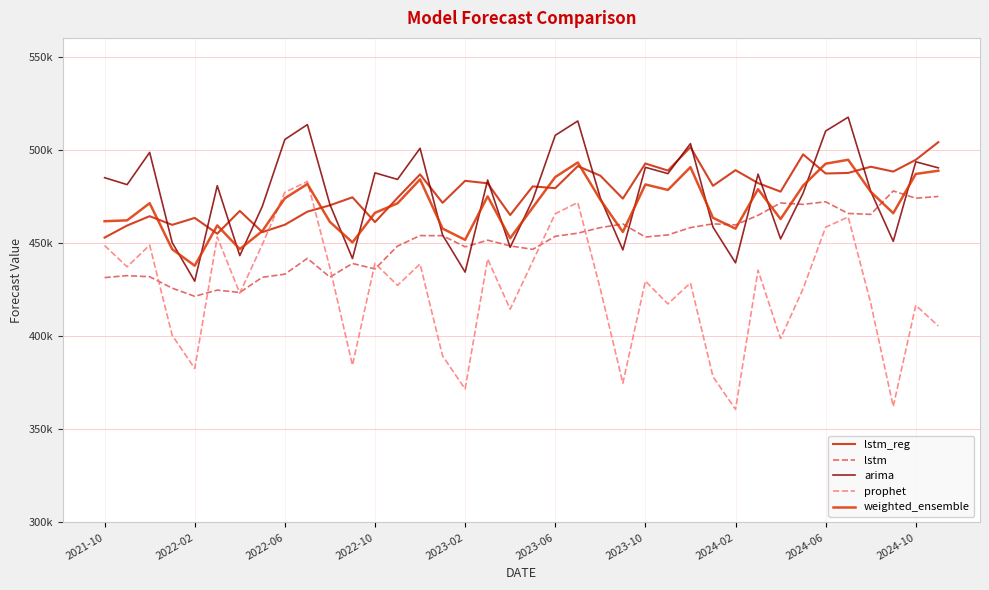

True or false: arima and weighted_ensemble cross at least once.

True